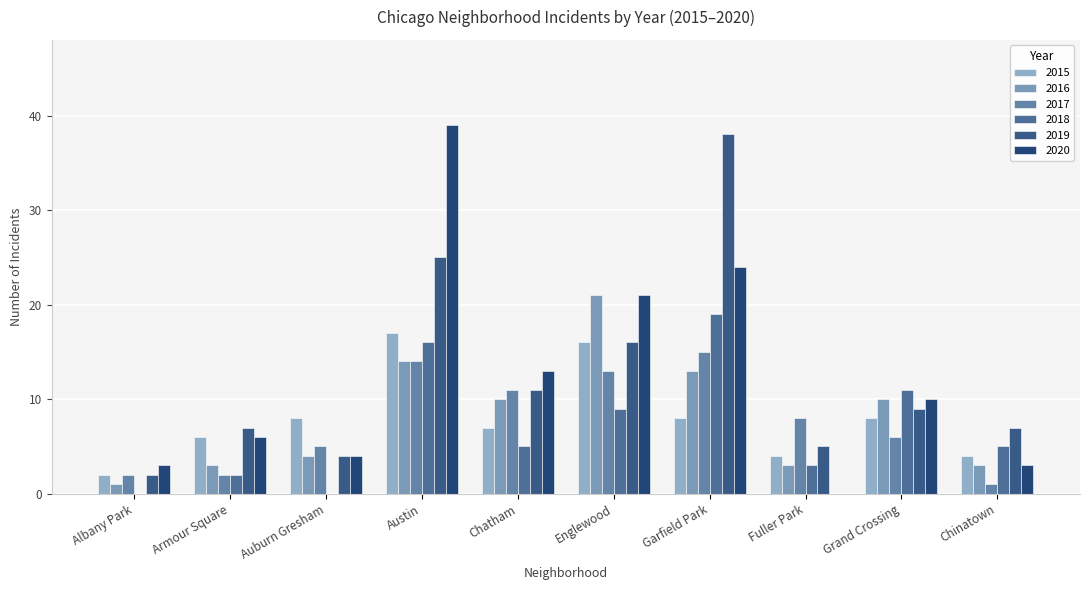

Which series has the largest total across all categories?

2019